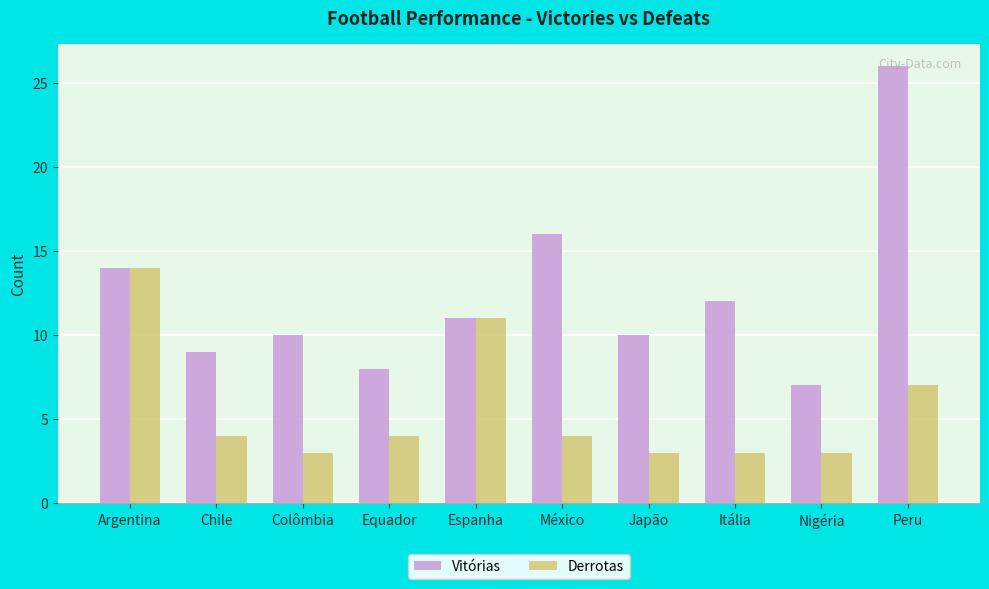

What is the greatest value displayed?

26